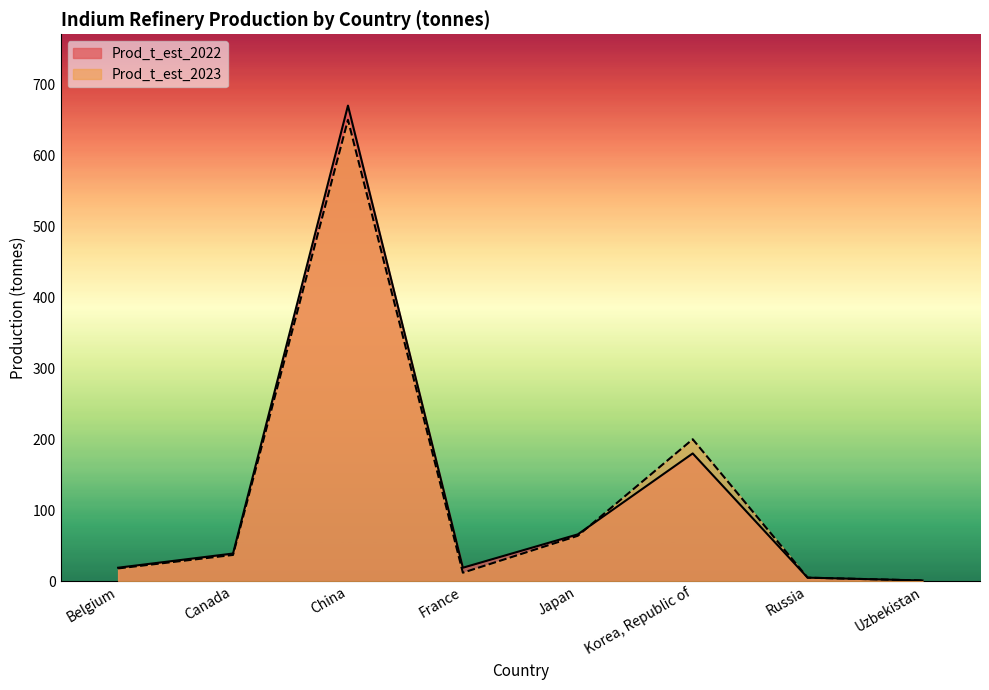

Where is the first local maximum for Prod_t_est_2023?

China